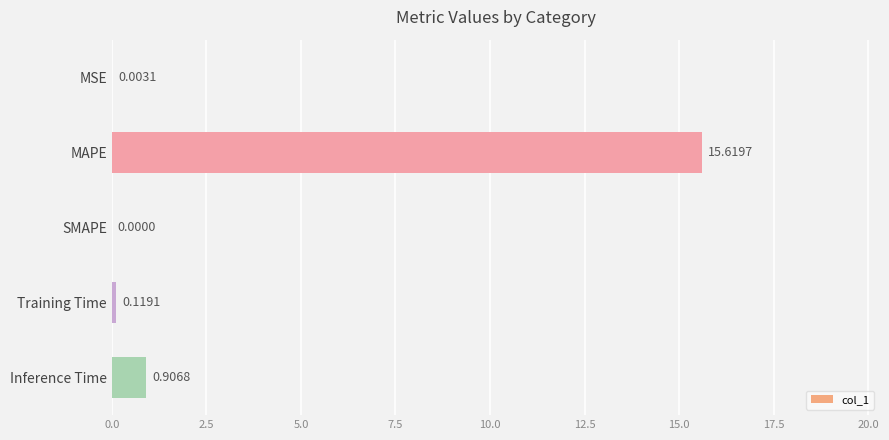

Are the bars horizontal?

Yes